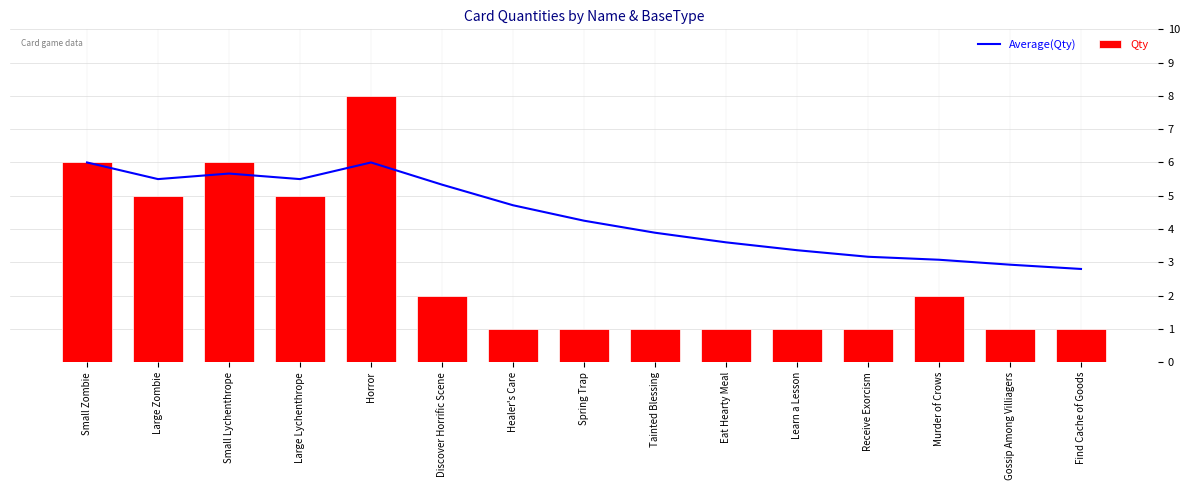

Where is Average(Qty) nearest to the value 4?

Tainted Blessing